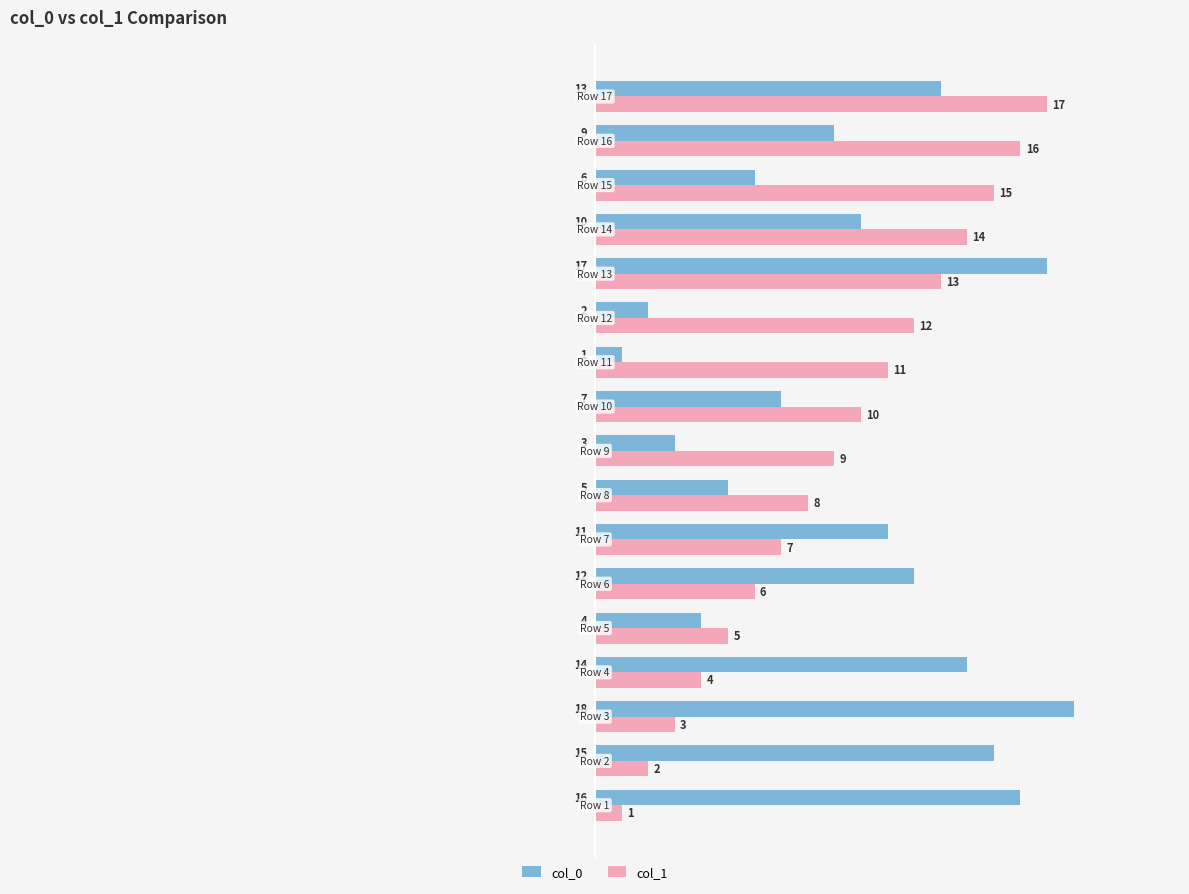

List the series in order of their peak value, lowest first.

col_1, col_0